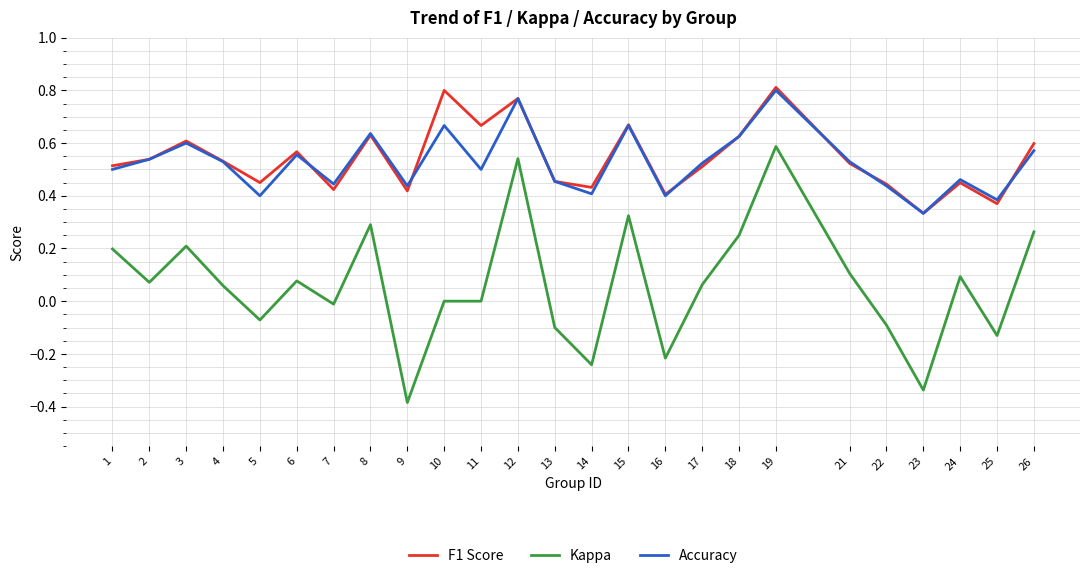

The value of Accuracy at 24 is 0.5. True or false?

True